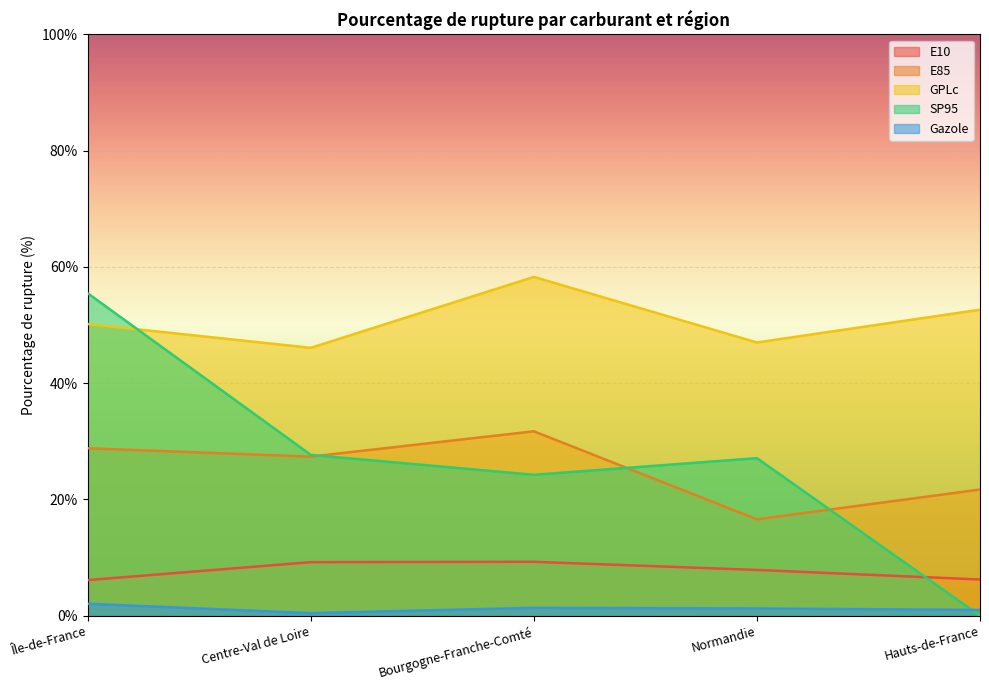

Count the number of categories in the chart.

5